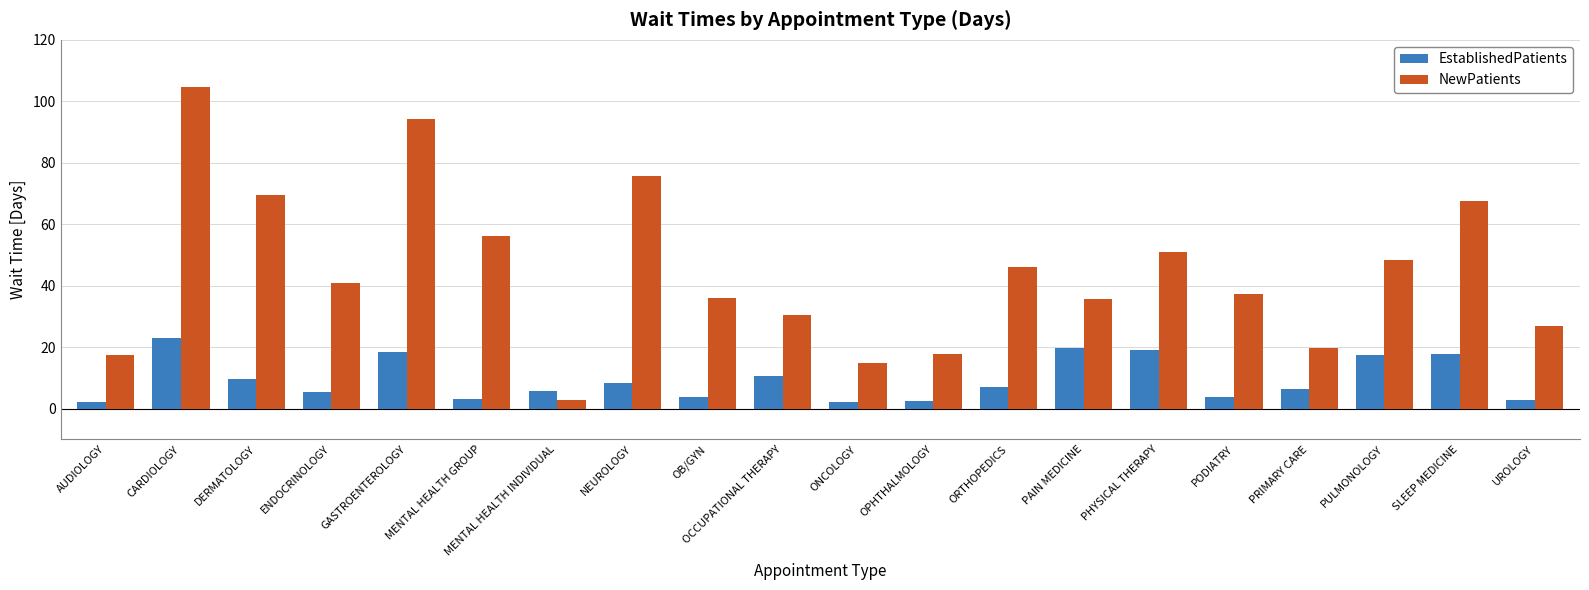

What is the total value across all series at ORTHOPEDICS?

53.1